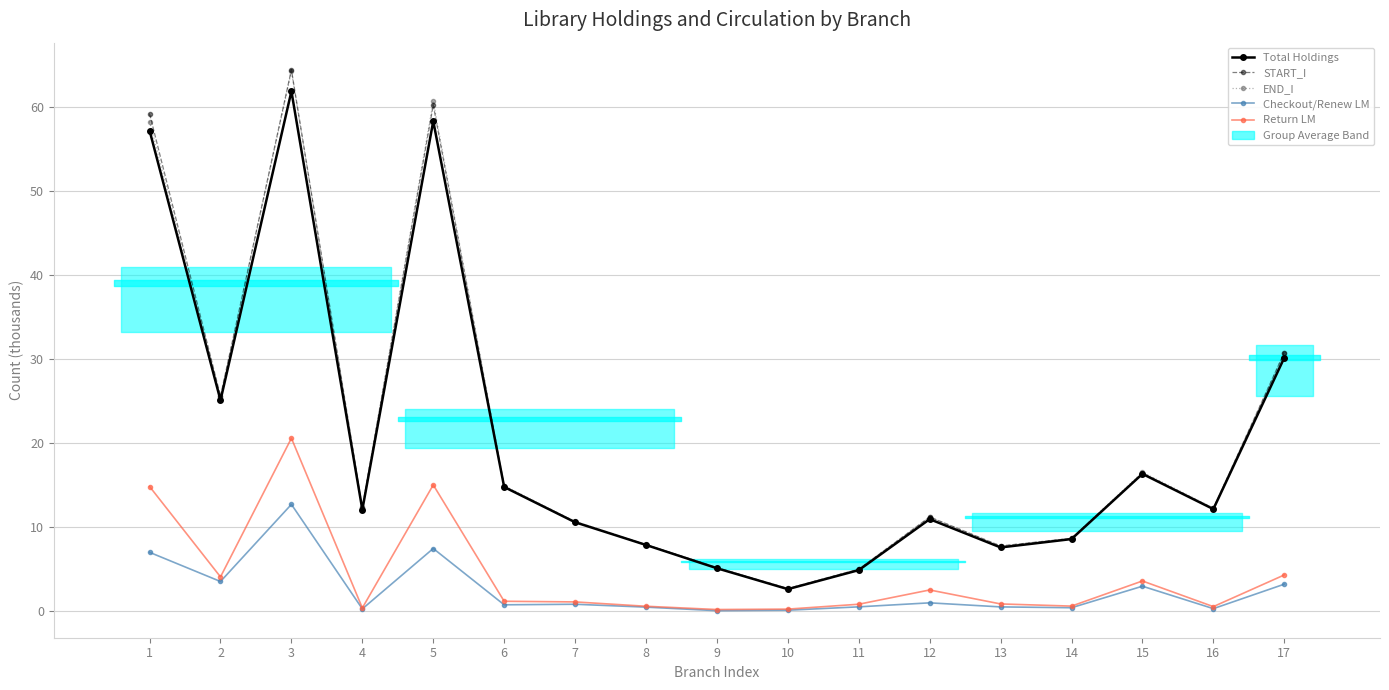

Reading right to left, what are all the values shown in this chart?

Total Holdings: 17=30.1	16=12.1	15=16.3	14=8.6	13=7.6	12=10.9	11=4.9	10=2.6	9=5.1	8=7.9	7=10.6	6=14.8	5=58.3	4=12.1	3=61.9	2=25.1	1=57.2
START_I: 17=30.8	16=12.2	15=16.4	14=8.6	13=7.7	12=11.2	11=5.0	10=2.7	9=5.2	8=7.9	7=10.6	6=14.8	5=60.2	4=12.3	3=64.4	2=25.6	1=59.2
END_I: 17=30.7	16=12.3	15=16.5	14=8.7	13=7.7	12=11.2	11=5.0	10=2.7	9=5.2	8=7.9	7=10.7	6=14.9	5=60.6	4=12.3	3=64.2	2=25.5	1=58.2
Checkout/Renew LM: 17=3.2	16=0.3	15=3.0	14=0.4	13=0.5	12=1.0	11=0.5	10=0.1	9=0.0	8=0.5	7=0.8	6=0.7	5=7.4	4=0.3	3=12.7	2=3.5	1=7.0
Return LM: 17=4.3	16=0.5	15=3.6	14=0.6	13=0.8	12=2.5	11=0.8	10=0.2	9=0.2	8=0.6	7=1.1	6=1.2	5=15.0	4=0.4	3=20.6	2=4.1	1=14.8